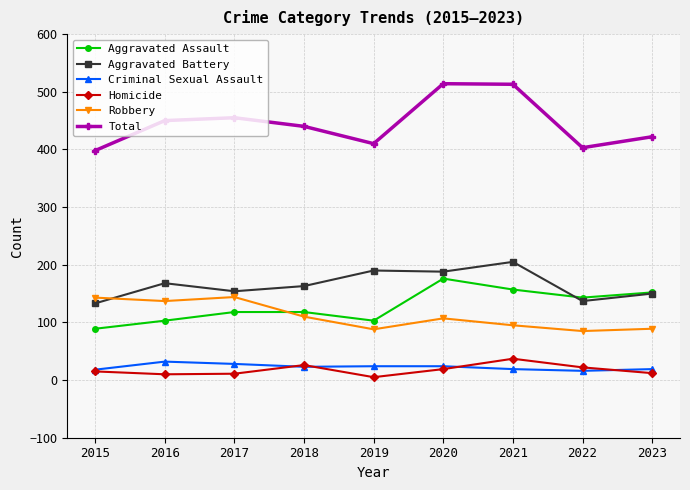

What is the difference between the highest and lowest values at 2018?

417